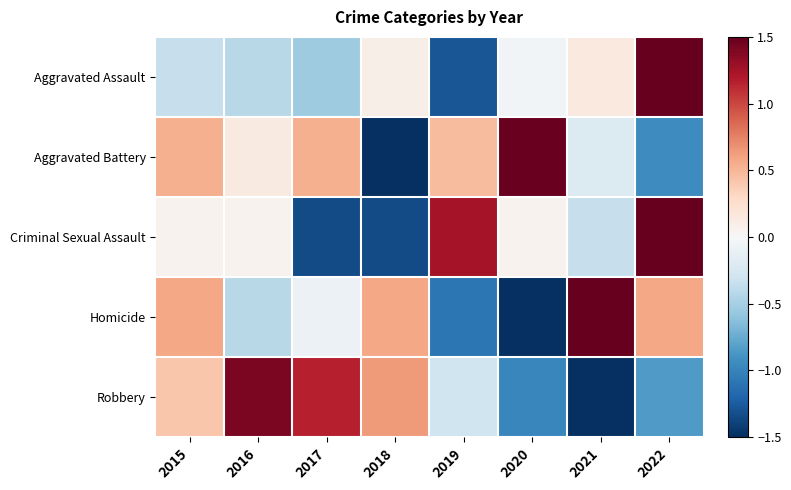

Reading left to right, list all the values displayed in this chart.

Aggravated Assault: 2015=-0.4	2016=-0.4	2017=-0.5	2018=0.1	2019=-1.3	2020=-0.0	2021=0.1	2022=2.4
Aggravated Battery: 2015=0.5	2016=0.1	2017=0.5	2018=-2.0	2019=0.5	2020=1.5	2021=-0.2	2022=-0.9
Criminal Sexual Assault: 2015=0.0	2016=0.0	2017=-1.3	2018=-1.3	2019=1.2	2020=0.0	2021=-0.3	2022=1.6
Homicide: 2015=0.6	2016=-0.4	2017=-0.1	2018=0.6	2019=-1.1	2020=-1.8	2021=1.6	2022=0.6
Robbery: 2015=0.4	2016=1.4	2017=1.2	2018=0.6	2019=-0.3	2020=-1.0	2021=-1.5	2022=-0.9